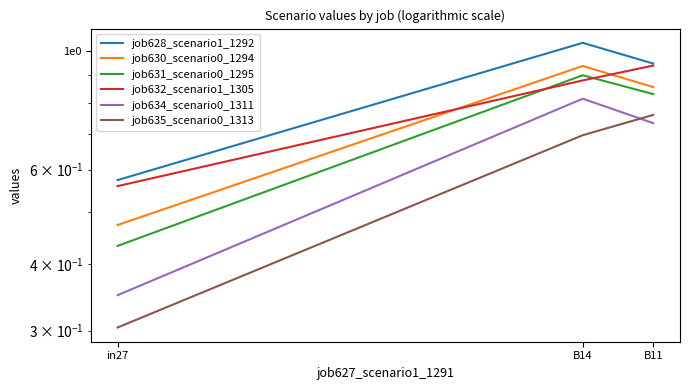

What position from the left is B14?

2